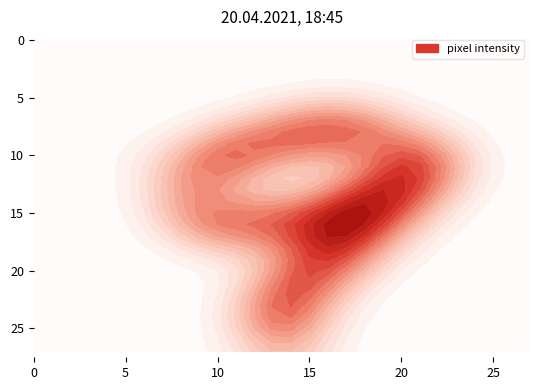

Reading left to right, transcribe all the data shown in this chart.

r0: 0=0	1=0	2=0	3=0	4=0	5=0	6=0	7=0	8=0	9=0	10=0	11=0	12=0	13=0	14=0	15=0	16=0	17=0	18=0	19=0	20=0	21=0	22=0	23=0	24=0	25=0	26=0	27=0
r1: 0=0	1=0	2=0	3=0	4=0	5=0	6=0	7=0	8=0	9=0	10=0	11=0	12=0	13=0	14=0	15=0	16=0	17=0	18=0	19=0	20=0	21=0	22=0	23=0	24=0	25=0	26=0	27=0
r2: 0=0	1=0	2=0	3=0	4=0	5=0	6=0	7=0	8=0	9=0	10=0	11=0	12=0	13=0	14=0	15=0	16=0	17=0	18=0	19=0	20=0	21=0	22=0	23=0	24=0	25=0	26=0	27=0
r3: 0=0	1=0	2=0	3=0	4=0	5=0	6=0	7=0	8=0	9=0	10=0	11=0	12=0	13=0	14=0	15=0	16=0	17=0	18=0	19=0	20=0	21=0	22=0	23=0	24=0	25=0	26=0	27=0
r4: 0=0	1=0	2=0	3=0	4=0	5=0	6=0	7=0	8=0	9=0	10=0	11=0	12=0	13=0	14=0	15=0	16=0	17=0	18=0	19=0	20=0	21=0	22=0	23=0	24=0	25=0	26=0	27=0
r5: 0=0	1=0	2=0	3=0	4=0	5=0	6=0	7=0	8=0	9=0	10=0	11=0	12=0	13=0	14=0	15=0	16=0	17=0	18=0	19=0	20=0	21=0	22=0	23=0	24=0	25=0	26=0	27=0
r6: 0=0	1=0	2=0	3=0	4=0	5=0	6=0	7=0	8=0	9=0	10=0	11=0	12=0	13=0	14=0	15=0	16=0	17=0	18=0	19=0	20=0	21=0	22=0	23=0	24=0	25=0	26=0	27=0
r7: 0=0	1=0	2=0	3=0	4=0	5=0	6=0	7=0	8=0	9=0	10=0	11=0	12=0	13=32	14=134	15=255	16=254	17=254	18=238	19=96	20=0	21=0	22=0	23=0	24=0	25=0	26=0	27=0
r8: 0=0	1=0	2=0	3=0	4=0	5=0	6=0	7=0	8=0	9=0	10=13	11=28	12=118	13=228	14=253	15=254	16=253	17=253	18=253	19=238	20=0	21=55	22=6	23=0	24=0	25=0	26=0	27=0
r9: 0=0	1=0	2=0	3=0	4=0	5=0	6=0	7=0	8=0	9=31	10=224	11=253	12=253	13=253	14=222	15=175	16=174	17=107	18=142	19=222	20=41	21=241	22=108	23=0	24=0	25=0	26=0	27=0
r10: 0=0	1=0	2=0	3=0	4=0	5=0	6=99	7=30	8=7	9=159	10=254	11=253	12=225	13=124	14=34	15=0	16=0	17=0	18=3	19=12	20=201	21=253	22=247	23=33	24=0	25=0	26=0	27=0
r11: 0=0	1=0	2=0	3=0	4=0	5=0	6=23	7=0	8=115	9=253	10=254	11=162	12=18	13=0	14=0	15=0	16=0	17=0	18=0	19=76	20=254	21=253	22=253	23=79	24=0	25=0	26=0	27=0
r12: 0=0	1=0	2=0	3=0	4=0	5=0	6=0	7=0	8=159	9=254	10=114	11=0	12=0	13=0	14=0	15=0	16=0	17=19	18=29	19=231	20=255	21=254	22=152	23=0	24=0	25=0	26=0	27=0
r13: 0=0	1=0	2=0	3=0	4=0	5=0	6=0	7=0	8=234	9=125	10=0	11=0	12=0	13=0	14=0	15=0	16=10	17=196	18=223	19=253	20=254	21=251	22=72	23=0	24=0	25=0	26=0	27=0
r14: 0=0	1=0	2=0	3=0	4=0	5=0	6=0	7=0	8=234	9=58	10=0	11=0	12=0	13=0	14=0	15=31	16=118	17=253	18=253	19=253	20=254	21=135	22=0	23=0	24=0	25=0	26=0	27=0
r15: 0=0	1=0	2=0	3=0	4=0	5=0	6=0	7=0	8=219	9=200	10=115	11=123	12=204	13=234	14=196	15=242	16=250	17=253	18=253	19=253	20=207	21=18	22=0	23=0	24=0	25=0	26=0	27=0
r16: 0=0	1=0	2=0	3=0	4=0	5=0	6=0	7=0	8=100	9=253	10=254	11=253	12=253	13=253	14=253	15=254	16=253	17=253	18=253	19=253	20=23	21=0	22=0	23=0	24=0	25=0	26=0	27=0
r17: 0=0	1=0	2=0	3=0	4=0	5=0	6=0	7=0	8=0	9=76	10=196	11=187	12=98	13=98	14=98	15=52	16=224	17=254	18=244	19=120	20=0	21=0	22=0	23=0	24=0	25=0	26=0	27=0
r18: 0=0	1=0	2=0	3=0	4=0	5=0	6=0	7=0	8=0	9=0	10=0	11=0	12=0	13=0	14=0	15=149	16=253	17=253	18=168	19=0	20=0	21=0	22=0	23=0	24=0	25=0	26=0	27=0
r19: 0=0	1=0	2=0	3=0	4=0	5=0	6=0	7=0	8=0	9=0	10=0	11=0	12=0	13=0	14=31	15=254	16=253	17=228	18=43	19=0	20=0	21=0	22=0	23=0	24=0	25=0	26=0	27=0
r20: 0=0	1=0	2=0	3=0	4=0	5=0	6=0	7=0	8=0	9=0	10=0	11=0	12=0	13=7	14=197	15=254	16=250	17=111	18=0	19=0	20=0	21=0	22=0	23=0	24=0	25=0	26=0	27=0
r21: 0=0	1=0	2=0	3=0	4=0	5=0	6=0	7=0	8=0	9=0	10=0	11=0	12=0	13=152	14=253	15=254	16=158	17=0	18=0	19=0	20=0	21=0	22=0	23=0	24=0	25=0	26=0	27=0
r22: 0=0	1=0	2=0	3=0	4=0	5=0	6=0	7=0	8=0	9=0	10=0	11=0	12=0	13=235	14=254	15=241	16=30	17=0	18=0	19=0	20=0	21=0	22=0	23=0	24=0	25=0	26=0	27=0
r23: 0=0	1=0	2=0	3=0	4=0	5=0	6=0	7=0	8=0	9=0	10=0	11=0	12=67	13=250	14=253	15=105	16=0	17=0	18=0	19=0	20=0	21=0	22=0	23=0	24=0	25=0	26=0	27=0
r24: 0=0	1=0	2=0	3=0	4=0	5=0	6=0	7=0	8=0	9=0	10=0	11=0	12=109	13=253	14=253	15=0	16=0	17=0	18=0	19=0	20=0	21=0	22=0	23=0	24=0	25=0	26=0	27=0
r25: 0=0	1=0	2=0	3=0	4=0	5=0	6=0	7=0	8=0	9=0	10=0	11=0	12=124	13=253	14=253	15=106	16=0	17=0	18=0	19=0	20=0	21=0	22=0	23=0	24=0	25=0	26=0	27=0
r26: 0=0	1=0	2=0	3=0	4=0	5=0	6=0	7=0	8=0	9=0	10=0	11=0	12=18	13=238	14=177	15=83	16=0	17=0	18=0	19=0	20=0	21=0	22=0	23=0	24=0	25=0	26=0	27=0
r27: 0=0	1=0	2=0	3=0	4=0	5=0	6=0	7=0	8=0	9=0	10=0	11=0	12=0	13=0	14=0	15=0	16=0	17=0	18=0	19=0	20=0	21=0	22=0	23=0	24=0	25=0	26=0	27=0